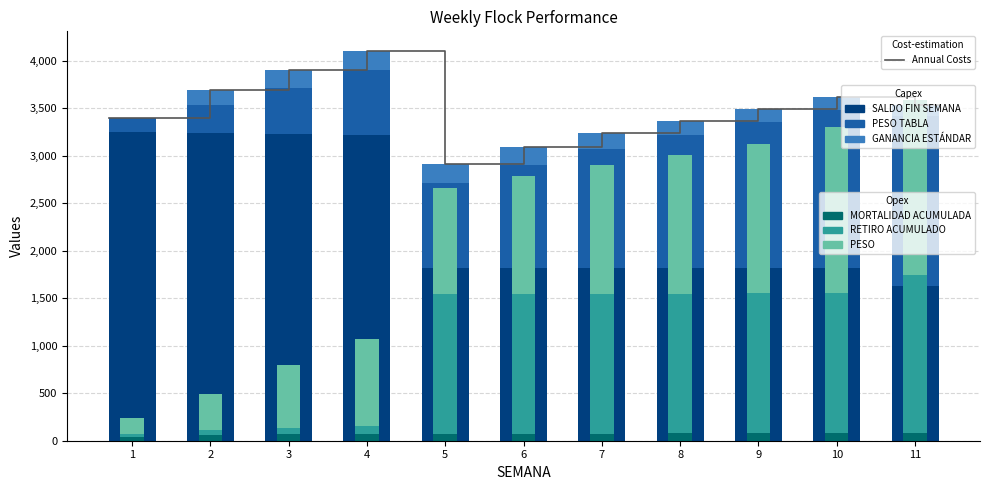

Which series has the largest range (max minus min)?

PESO